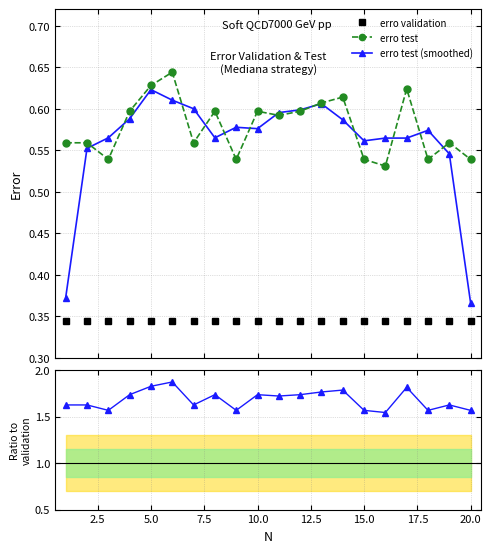

True or false: erro test (smoothed) has more than 2 points higher than both neighbors.

True